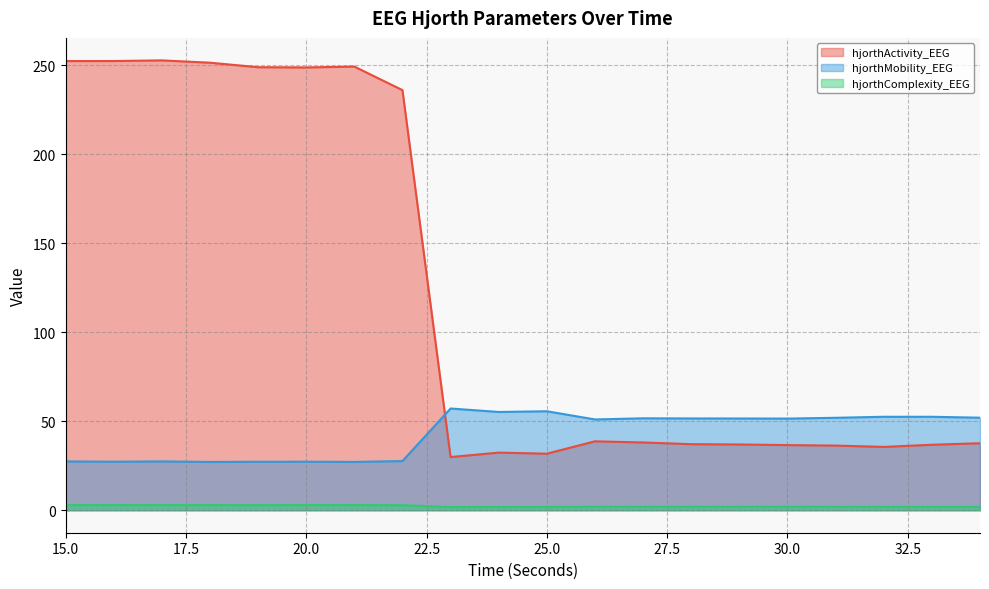

Which label corresponds to the largest value in the chart?

17